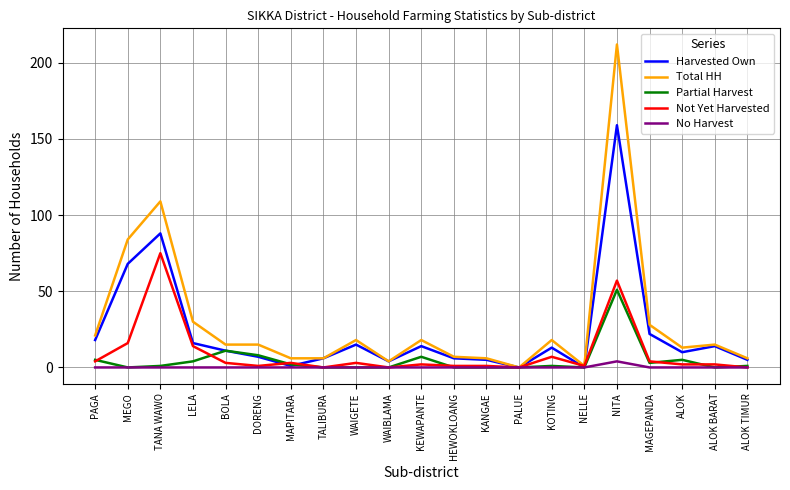

At which category does the chart reach its peak across all series?

NITA